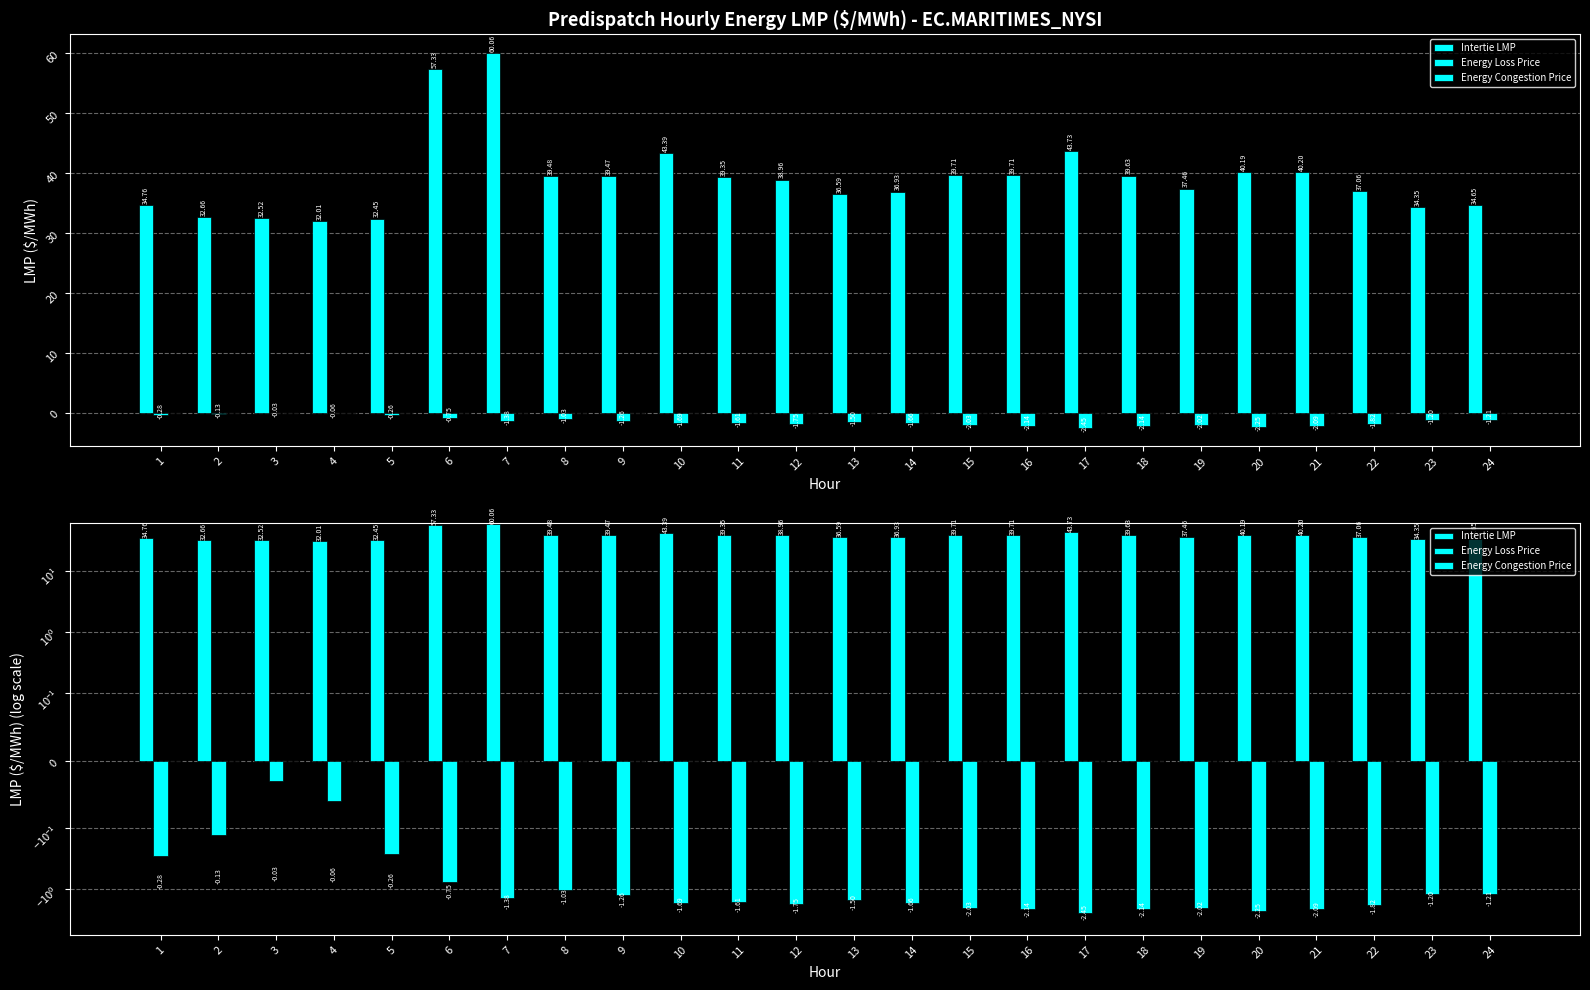

What is the average value of the Energy Loss Price series?

-1.4